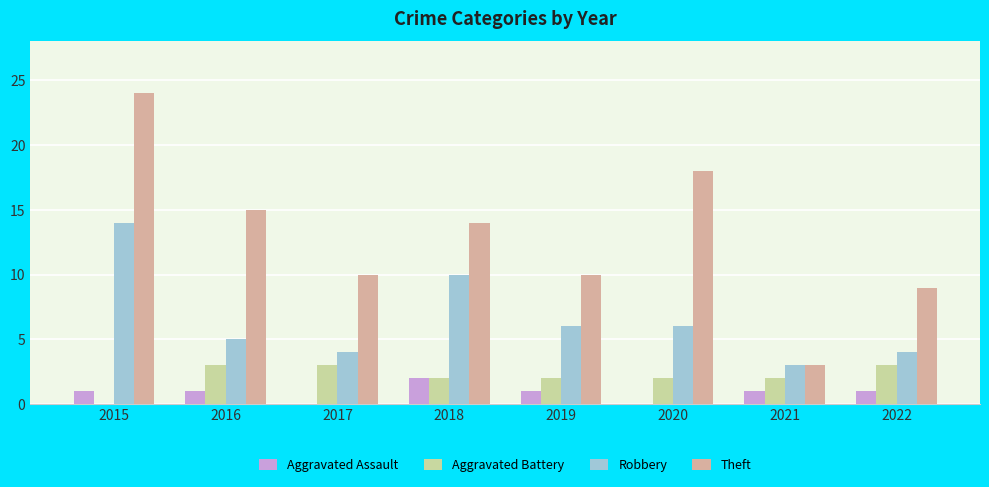

Which label corresponds to the largest value in the chart?

2015